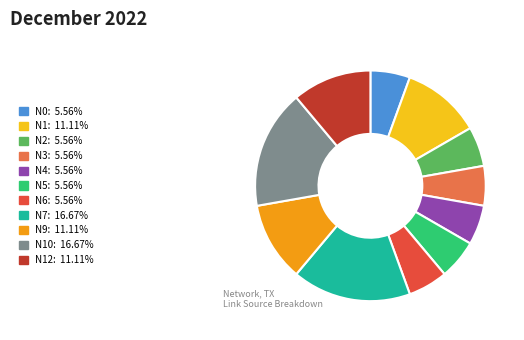

How many segments does this pie chart have?

11